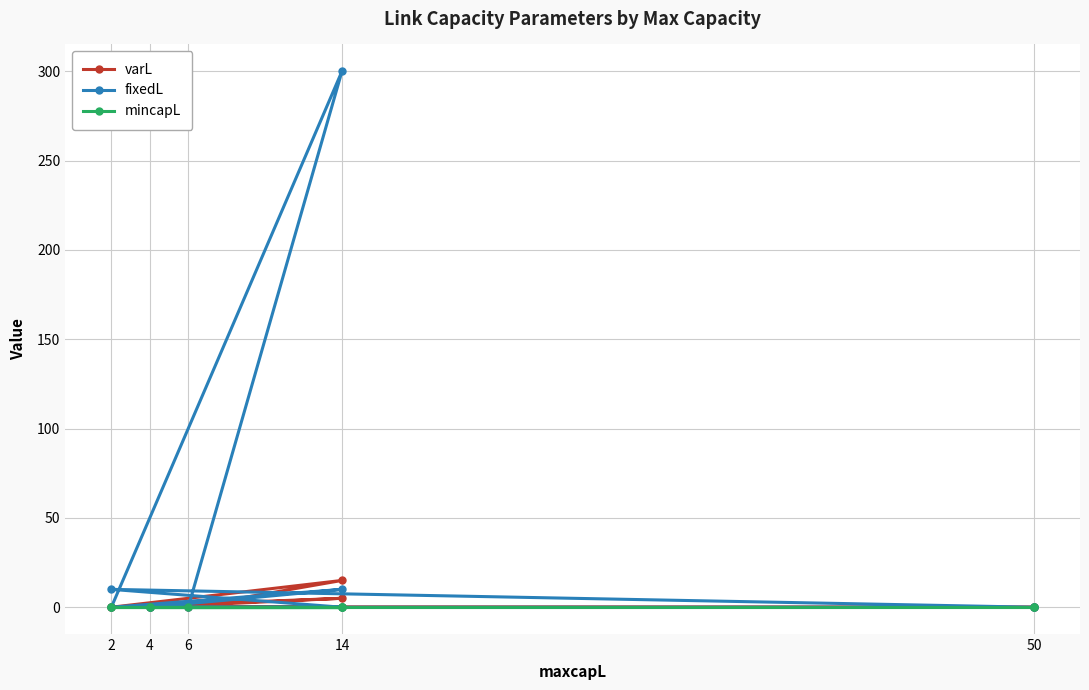

Reading right to left, what are all the values shown in this chart?

varL: 0.0	0.0	0.1	0.0	0.0	0.0	15.0	0.0	5.0	0.0
fixedL: 0.0	0.0	10.0	0.0	0.0	0.0	300.0	0.0	10.0	0.0
mincapL: 0.0	0.0	0.0	0.0	0.0	0.0	0.0	0.0	0.0	0.0